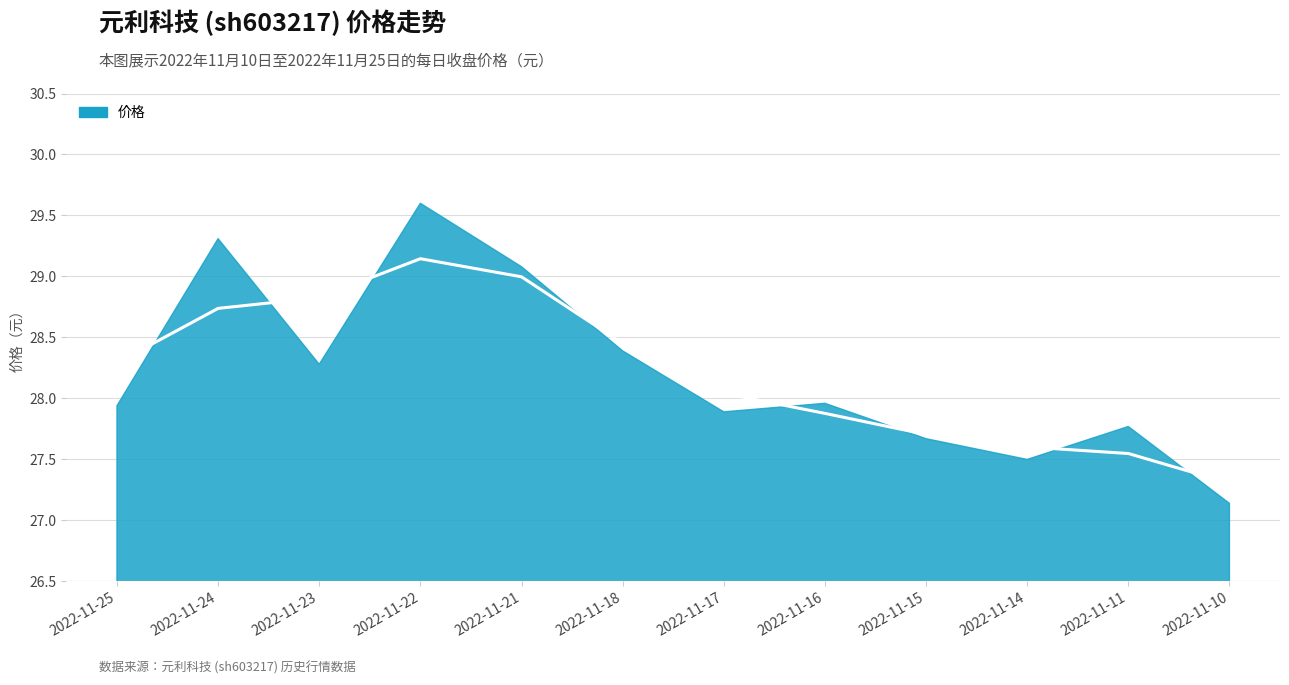

List the labels in order of value, largest first.

2022-11-22, 2022-11-24, 2022-11-21, 2022-11-18, 2022-11-23, 2022-11-16, 2022-11-25, 2022-11-17, 2022-11-11, 2022-11-15, 2022-11-14, 2022-11-10